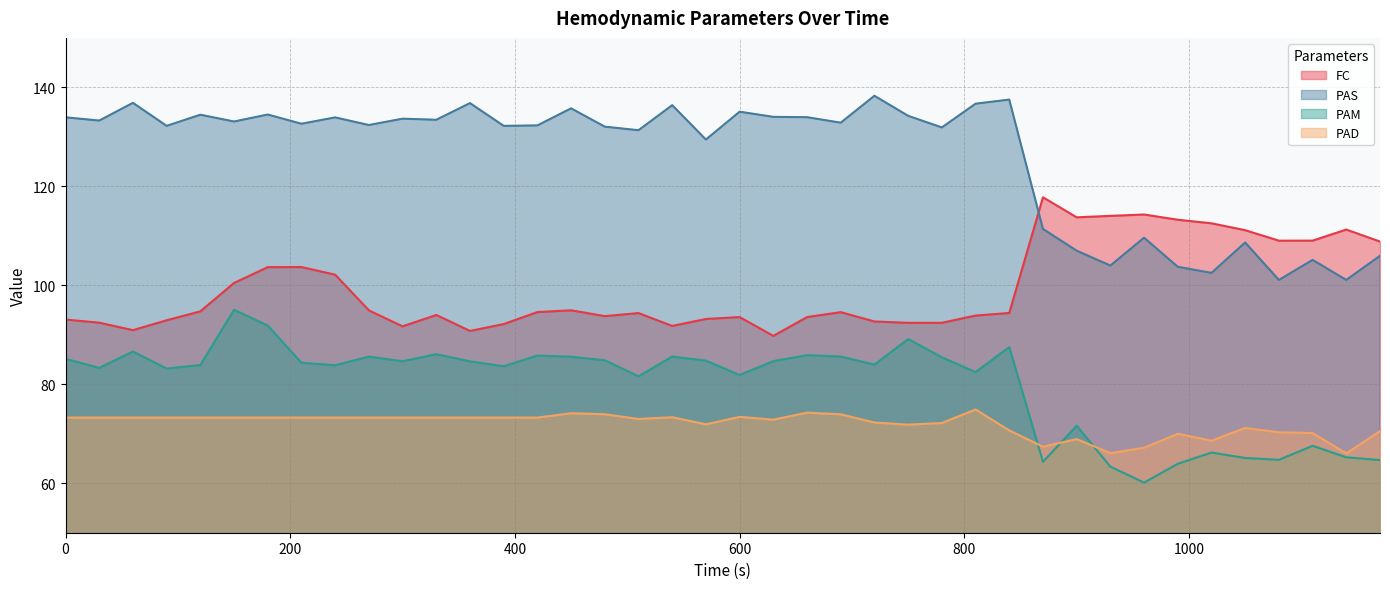

Which series has the largest total across all categories?

PAS